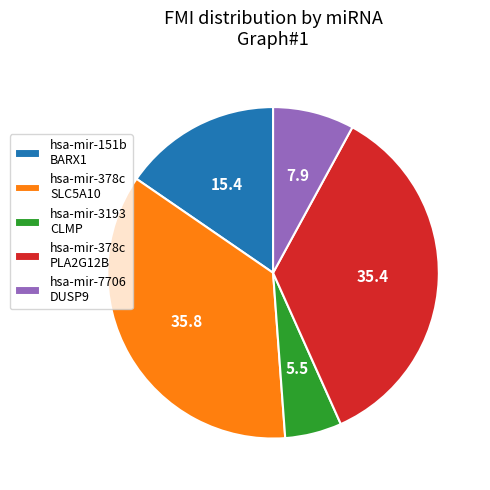

Which category has the smallest portion of the pie?

hsa-mir-3193 CLMP